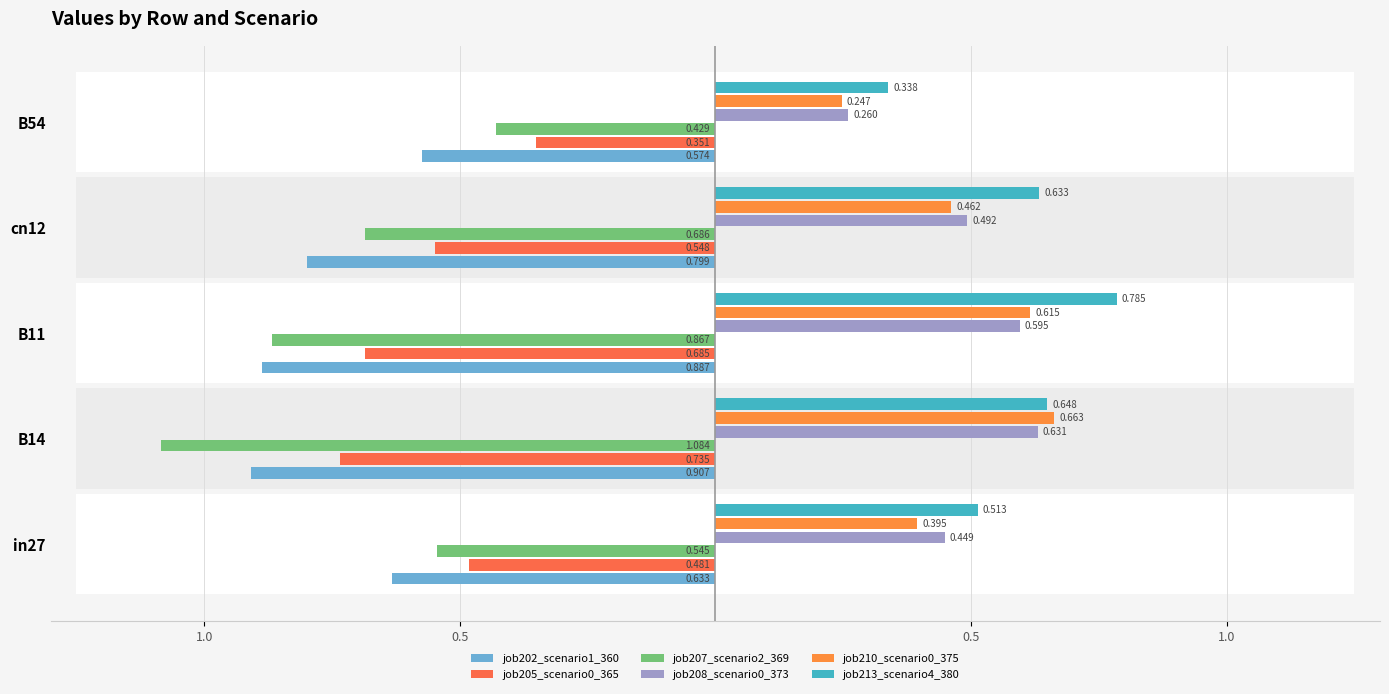

True or false: job208_scenario0_373 has a value of 0.3 at B11.

False